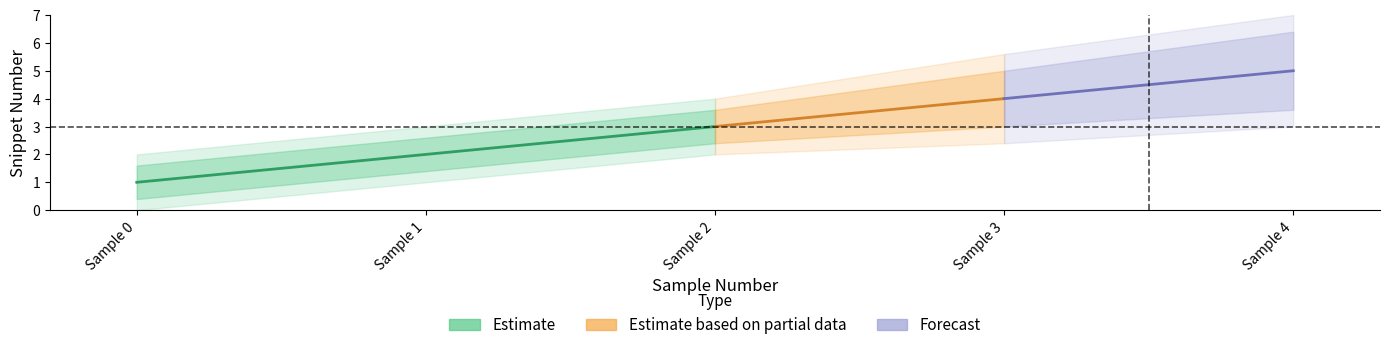

How many values are between 2 and 4?

3